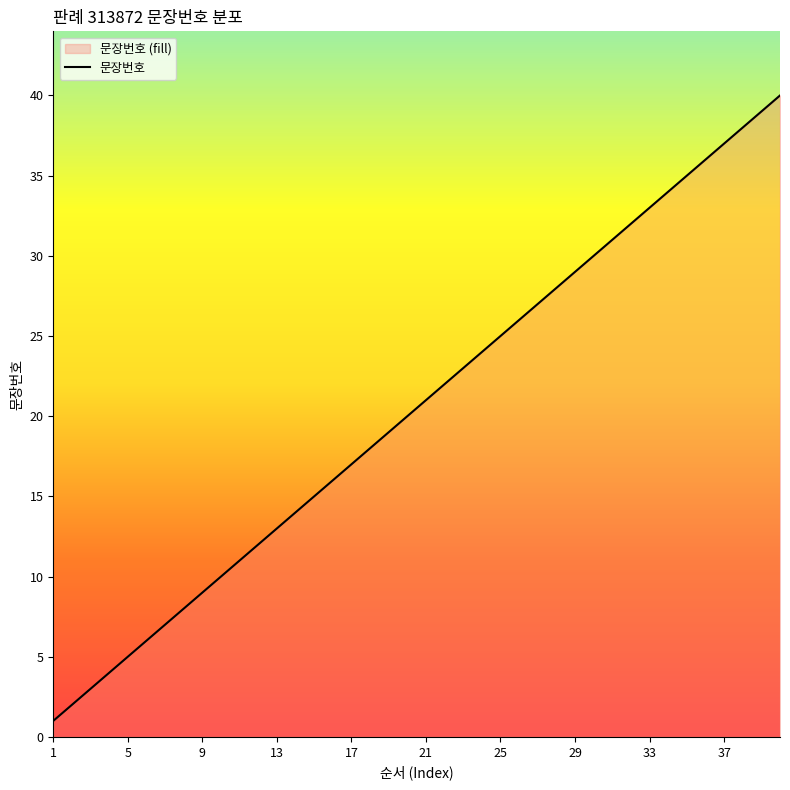

True or false: the data has more than 2 interior local peaks.

False